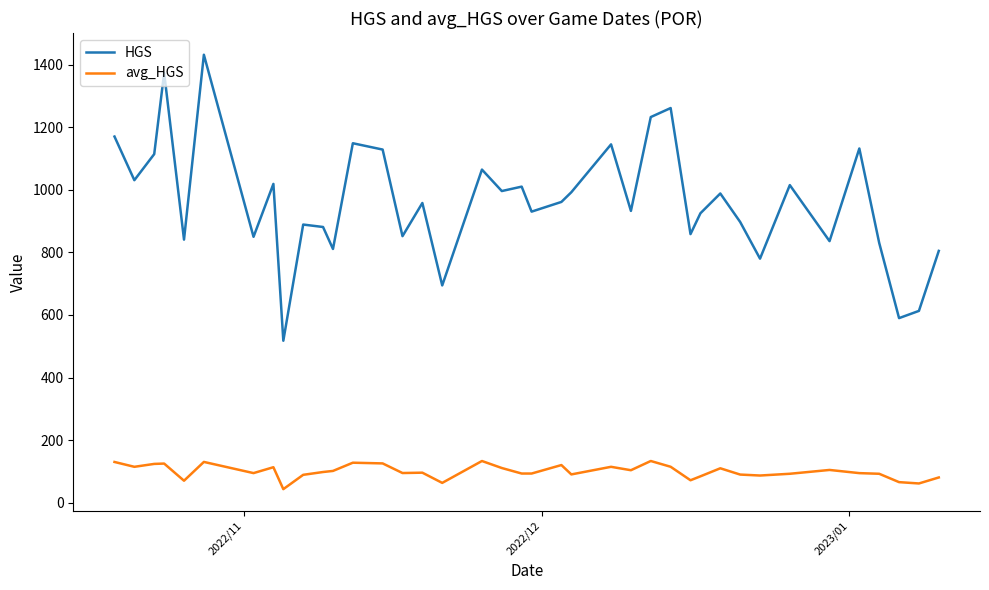

List the series in order of their peak value, highest first.

HGS, avg_HGS